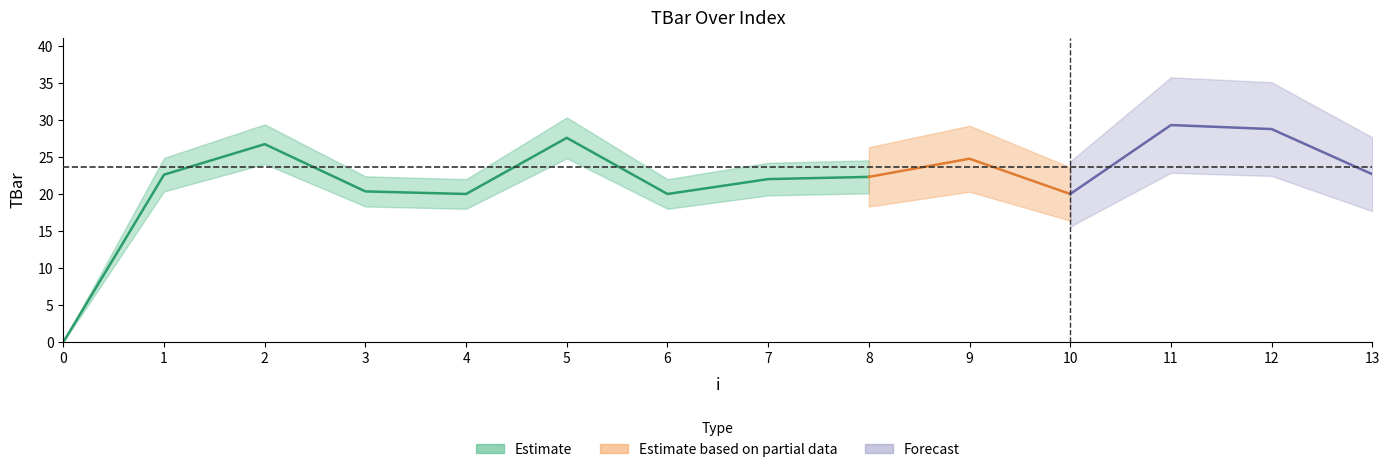

Approximately how many times larger is the value at 8 compared to 4?

1.1